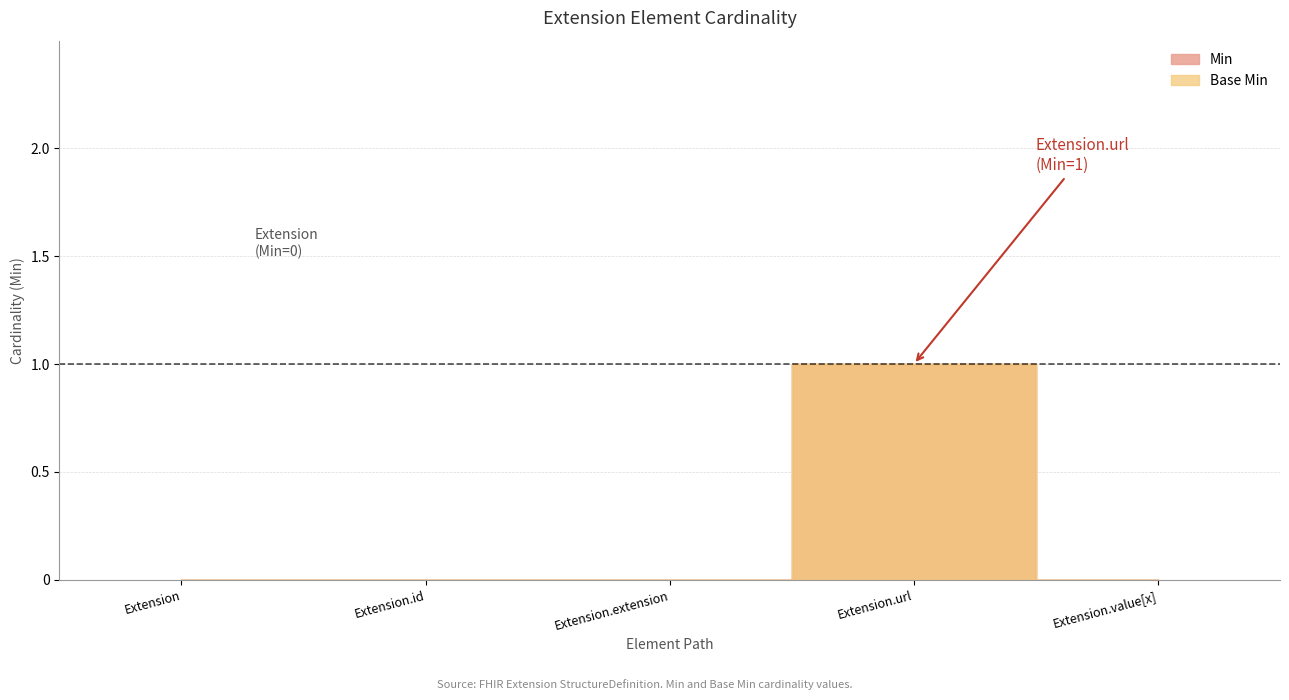

What position from the left is Extension.value[x]?

5